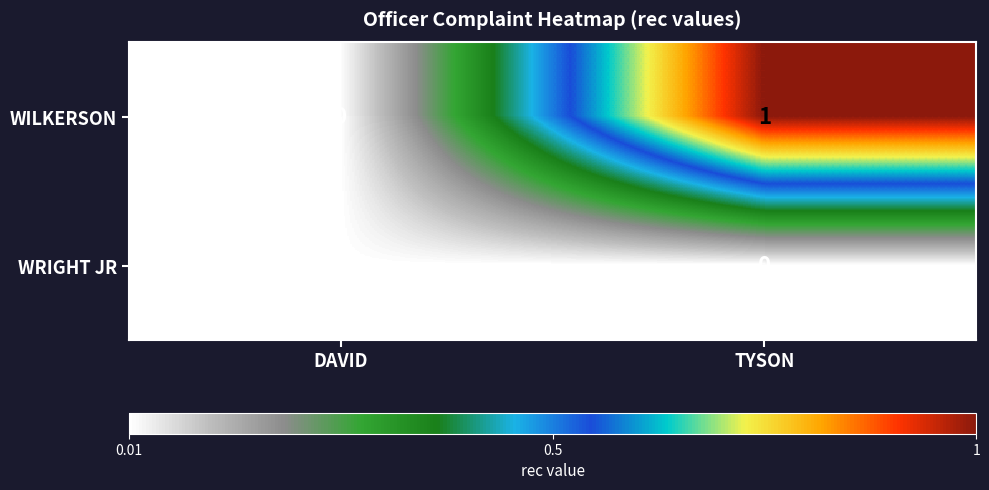

Which category has the lowest value in the WILKERSON series?

DAVID